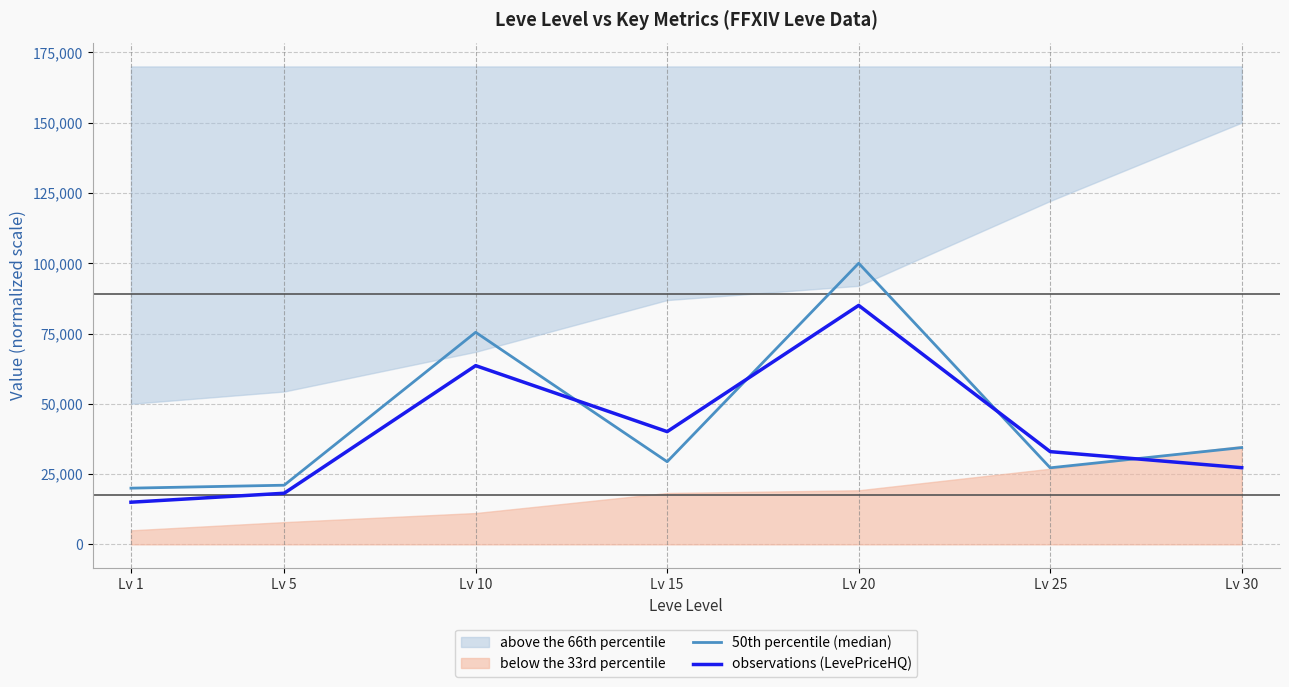

How many interior local valleys does the 50th percentile (median) series have?

2